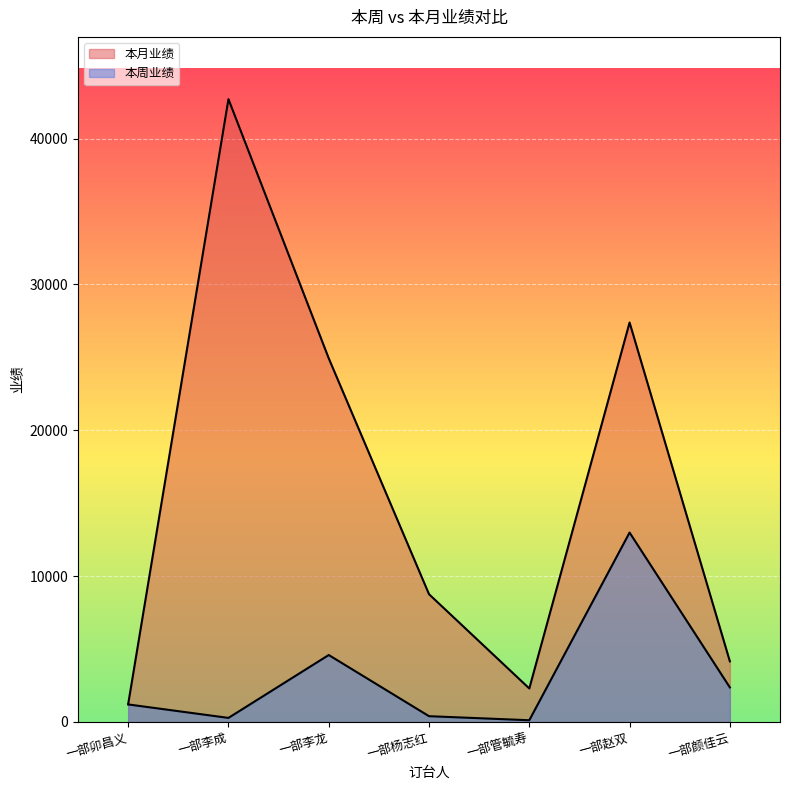

Which category has the lowest value across all series?

一部管毓寿